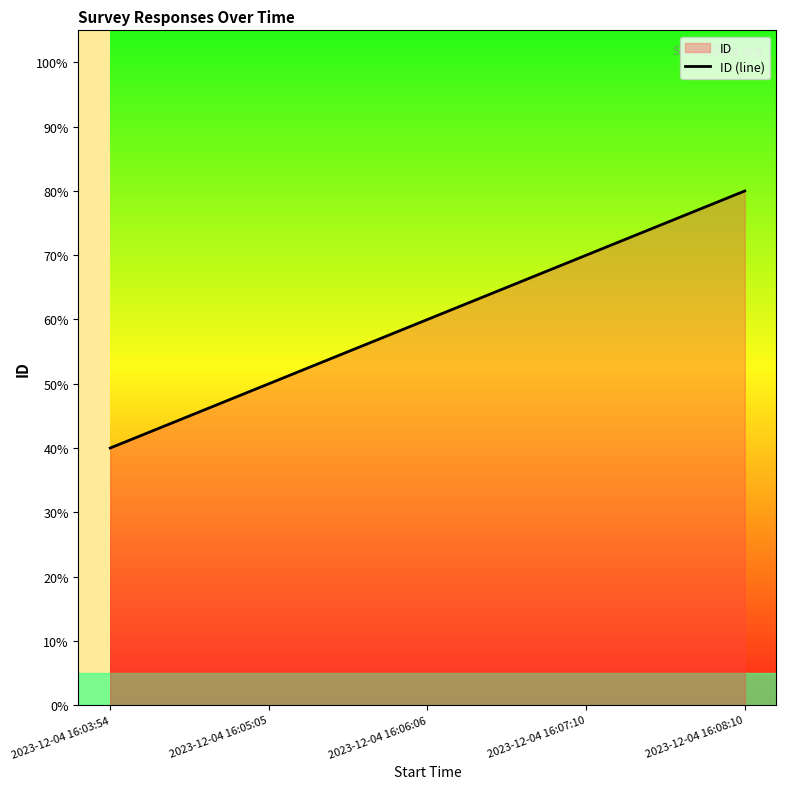

What is the label of the 5th point from the left?

2023-12-04 16:08:10